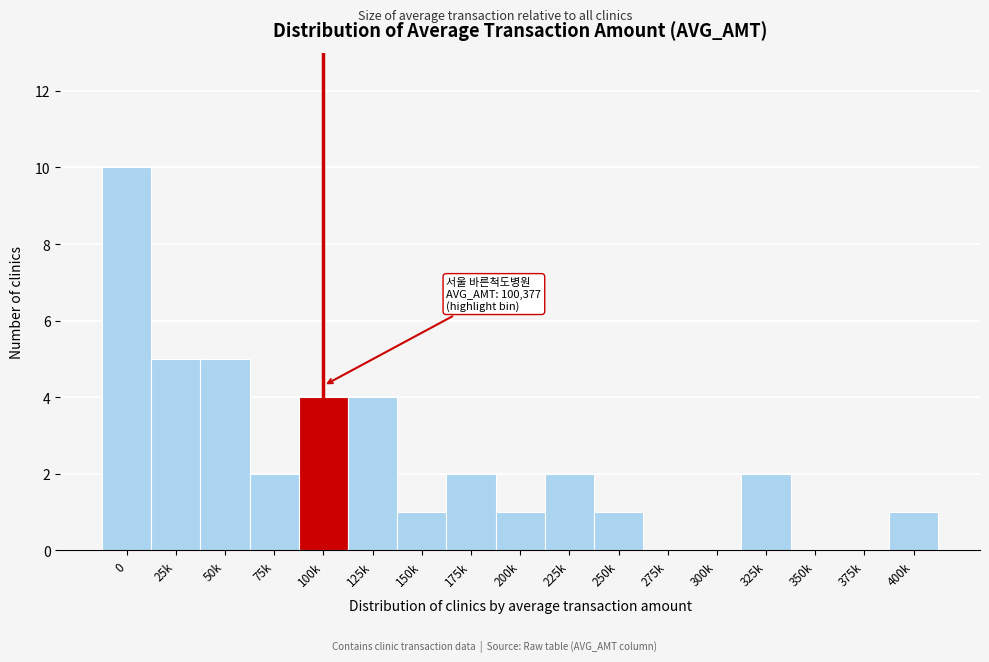

Reading left to right, what are all the values shown in this chart?

0=10	25k=5	50k=5	75k=2	100k=4	125k=4	150k=1	175k=2	200k=1	225k=2	250k=1	275k=0	300k=0	325k=2	350k=0	375k=0	400k=1